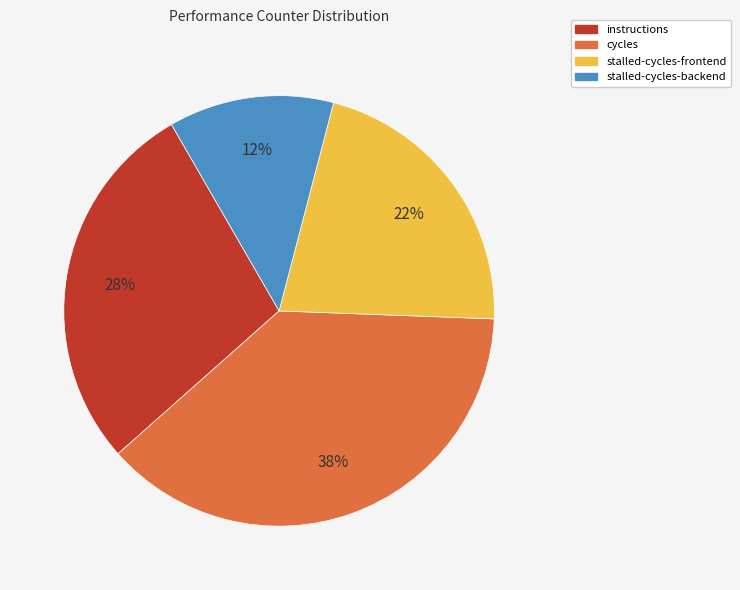

To the nearest percent, what is the average slice percentage?

25%